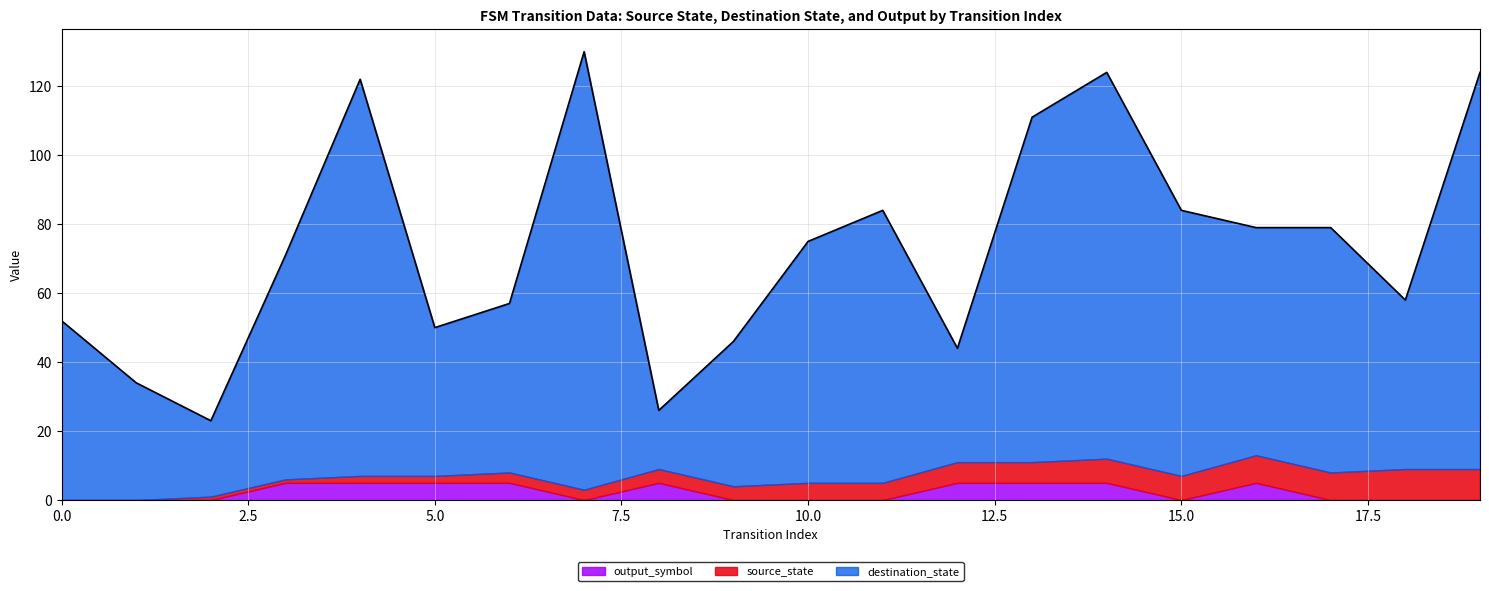

What is the spread (max minus min) of values at 9?

42